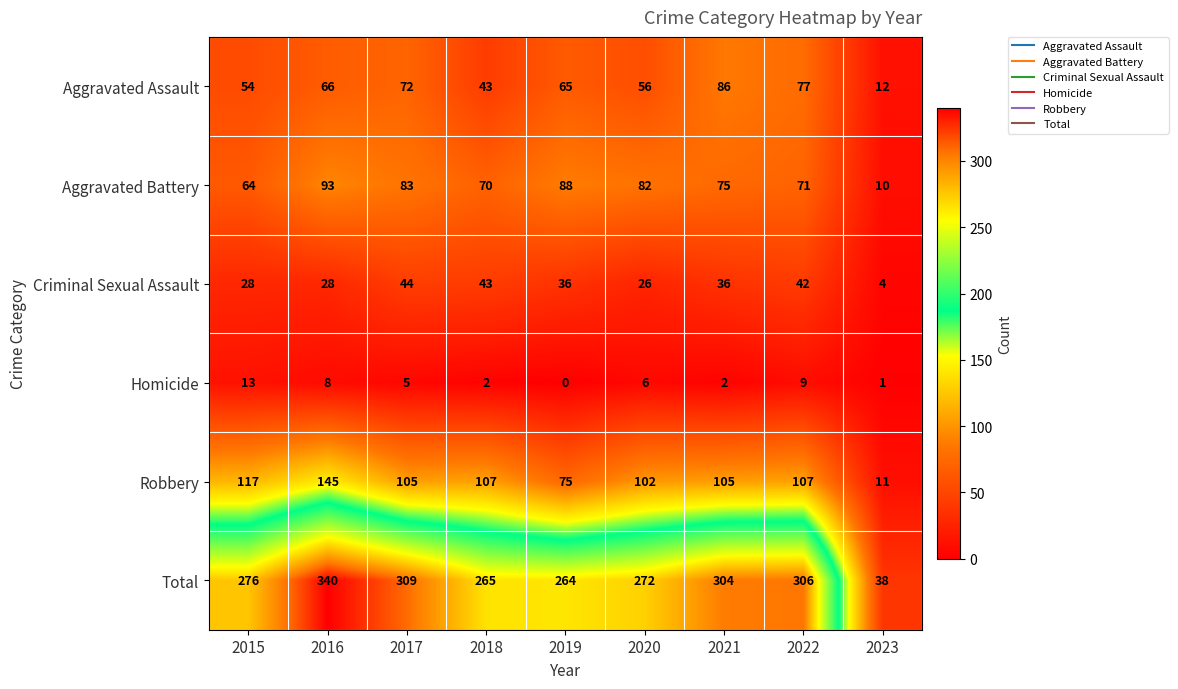

Which label corresponds to the largest value in the chart?

2016